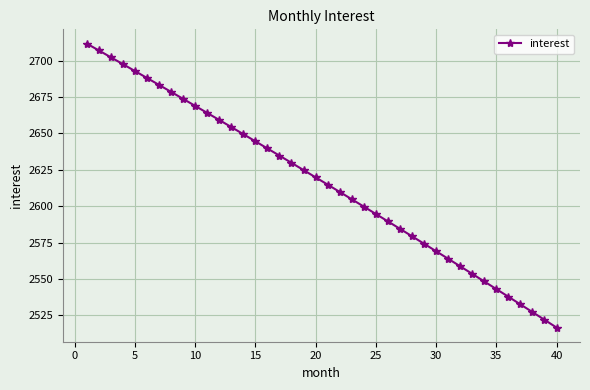

True or false: the data has more than 1 interior local peaks.

False